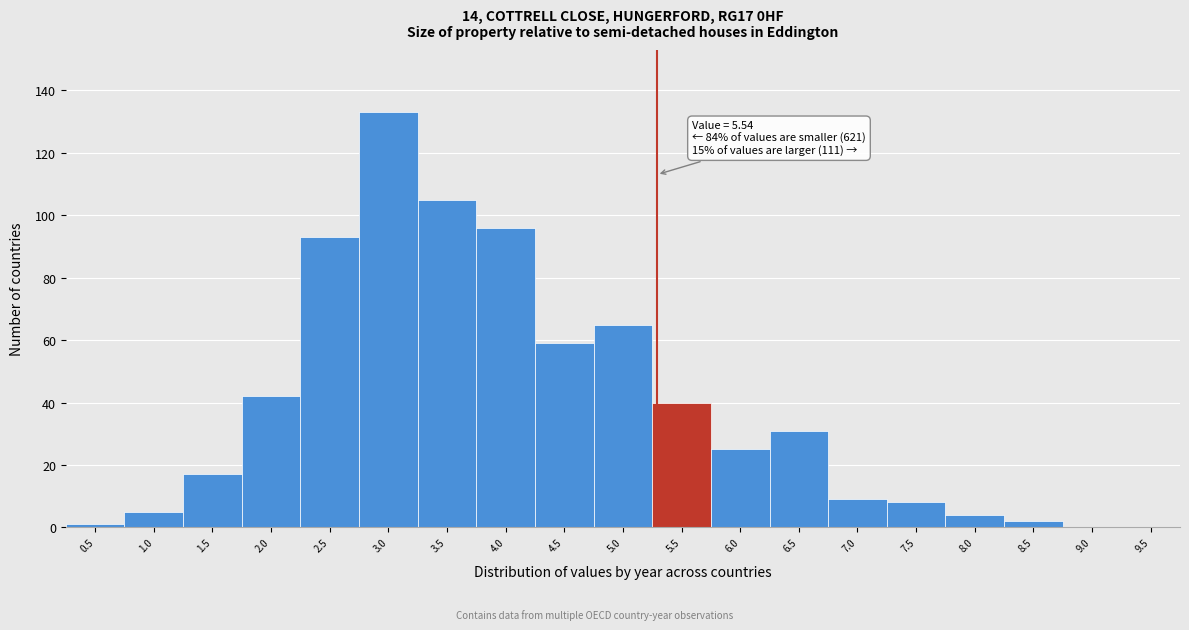

Reading right to left, extract all data points from this chart.

9.5=0	9.0=0	8.5=2	8.0=4	7.5=8	7.0=9	6.5=31	6.0=25	5.5=40	5.0=65	4.5=59	4.0=96	3.5=105	3.0=133	2.5=93	2.0=42	1.5=17	1.0=5	0.5=1